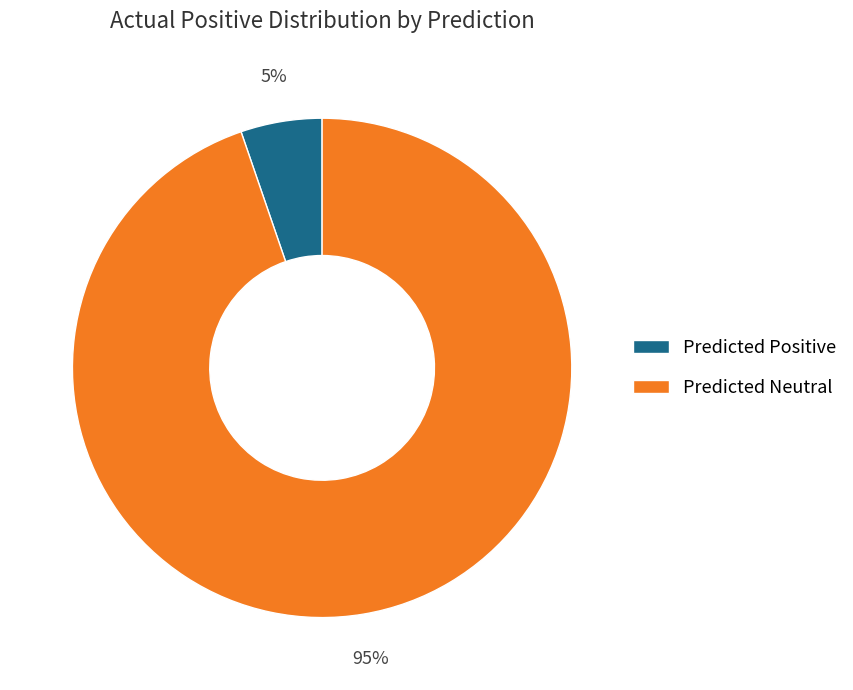

Combined, do Predicted Positive and Predicted Neutral account for over 50%?

Yes